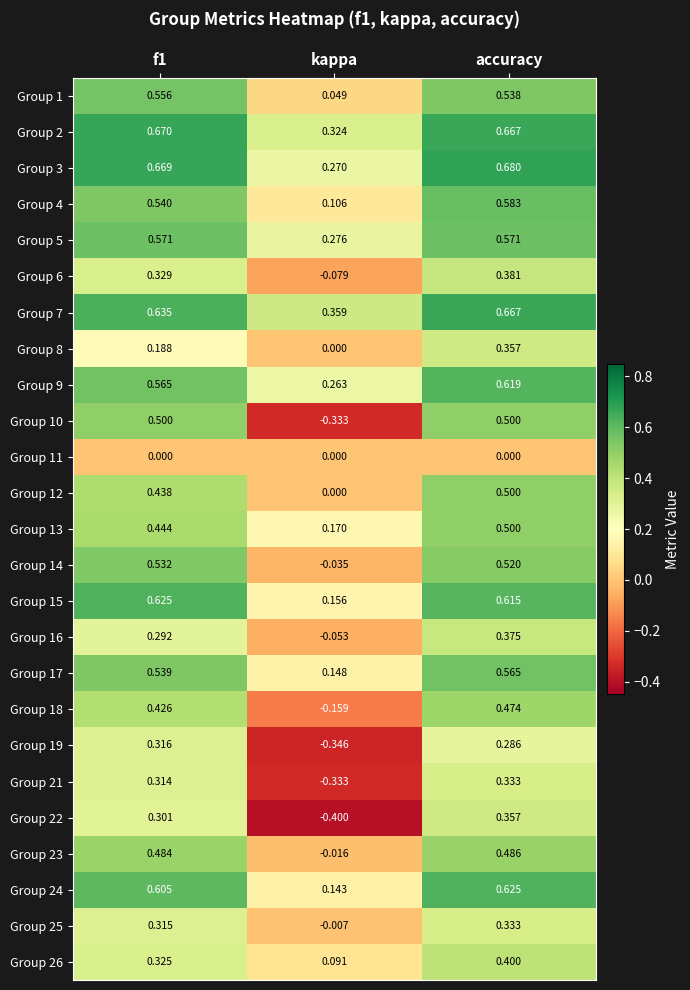

Is the value of Group 8 at accuracy greater than the value of Group 6 at kappa?

Yes